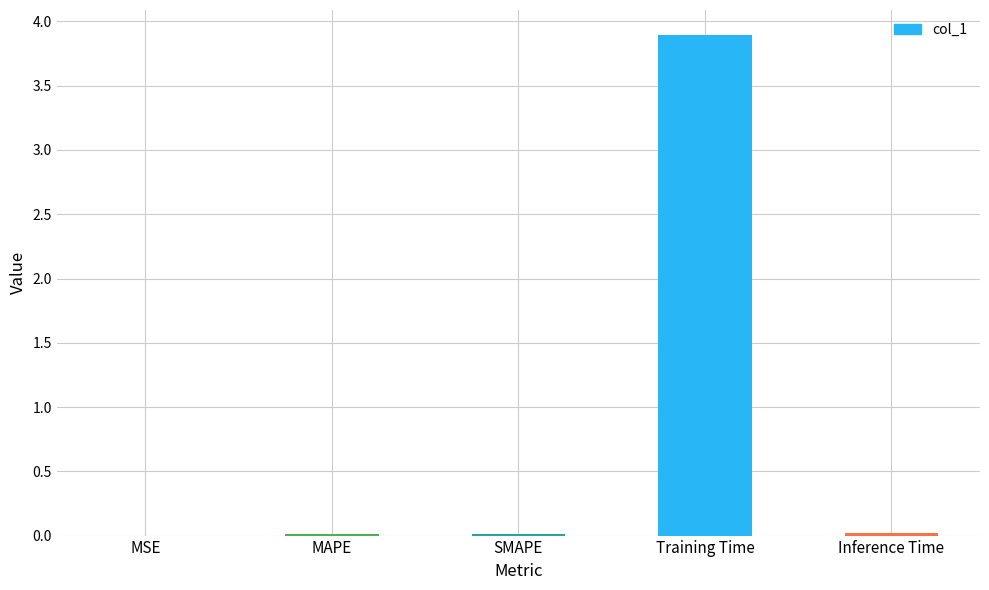

The value at Training Time is 6.3. True or false?

False